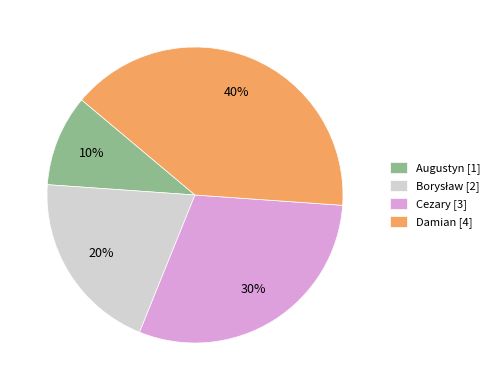

Does Cezary account for over 50% of the chart?

No